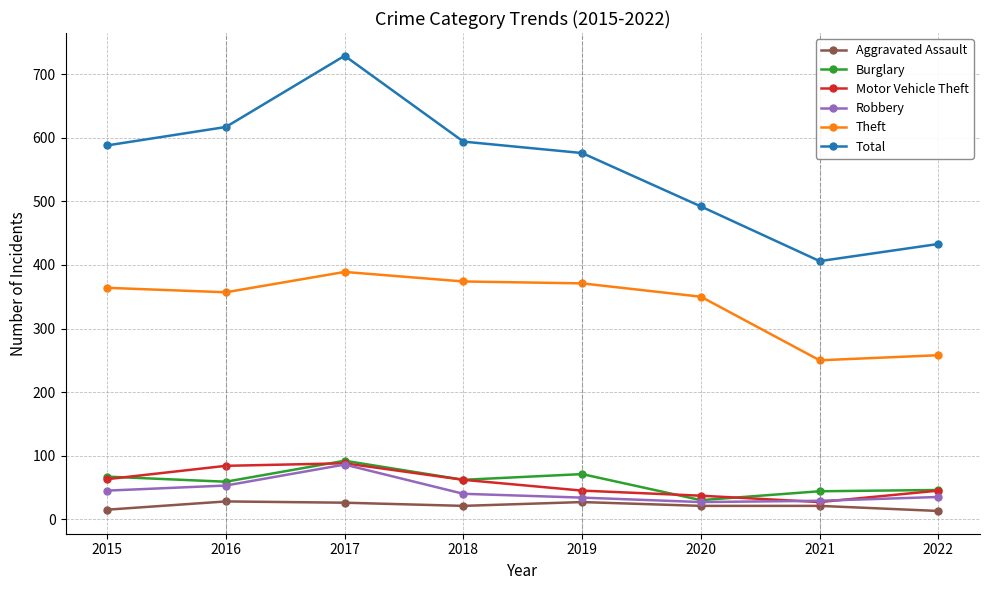

Which series has the largest total across all categories?

Total